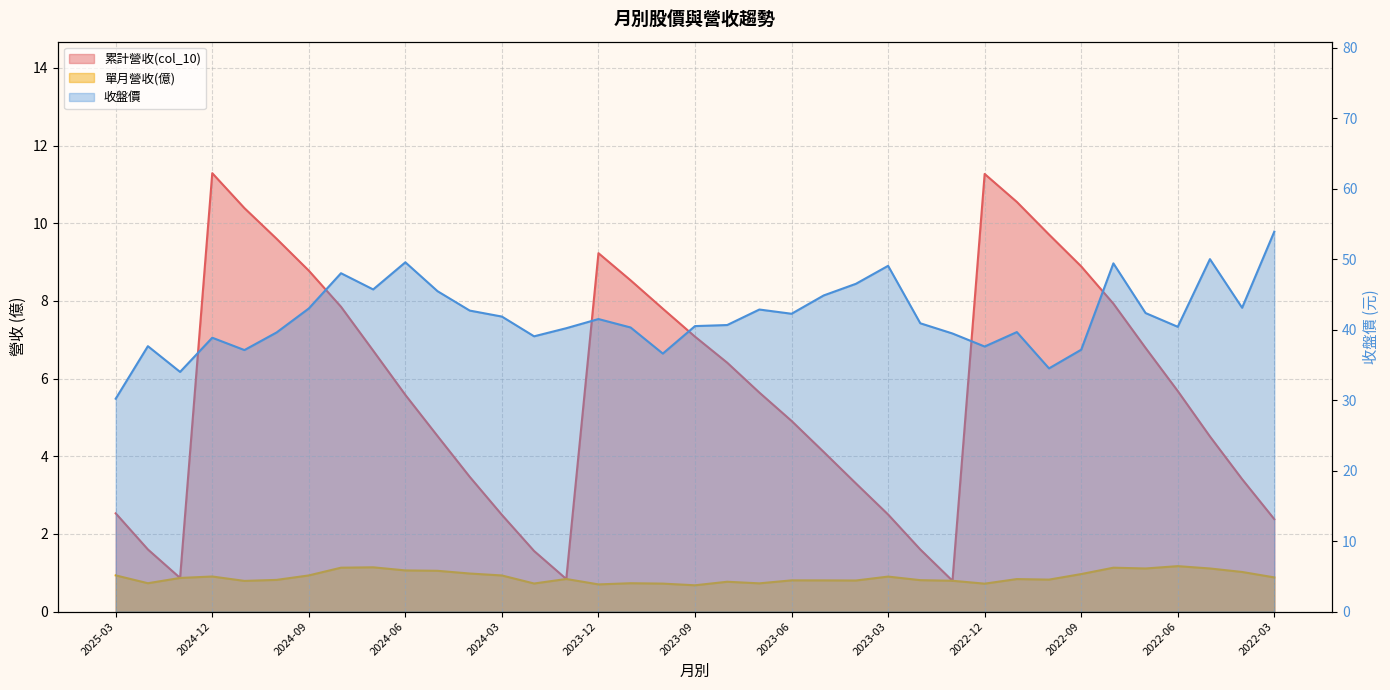

How many lines are shown in the chart?

3